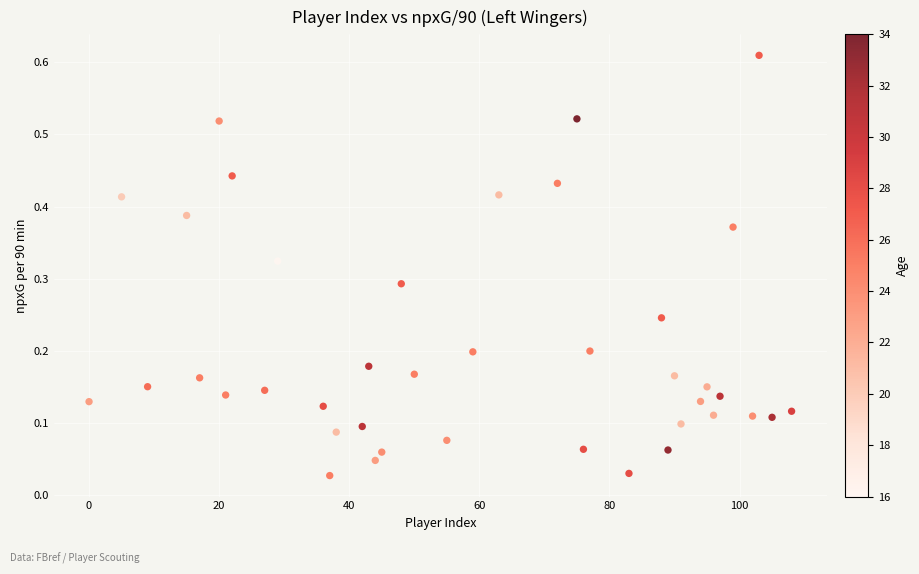

What is the range of X values (max minus min)?

108.0